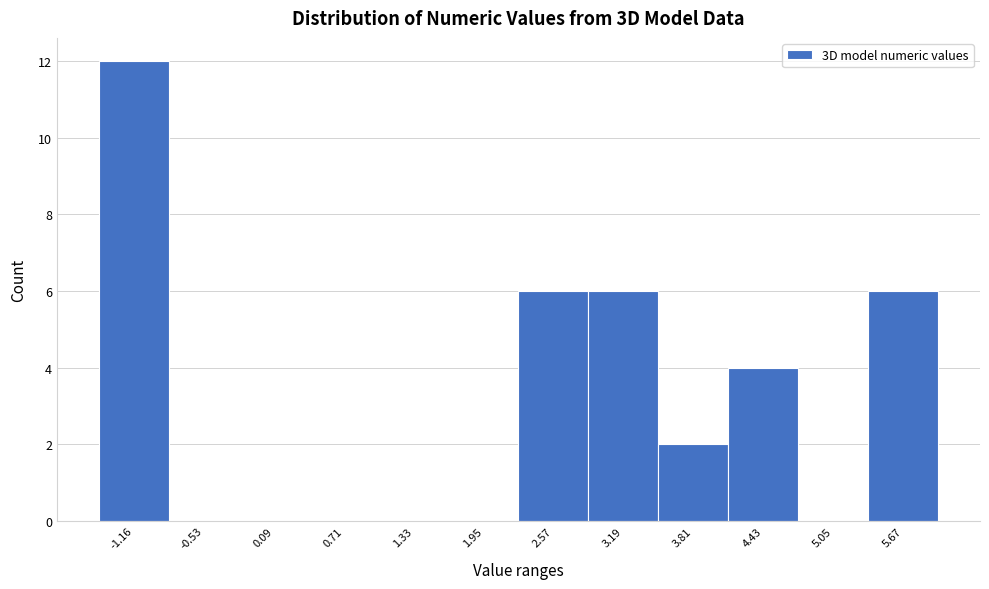

Reading left to right, list all the values displayed in this chart.

-1.16=12	-0.53=0	0.09=0	0.71=0	1.33=0	1.95=0	2.57=6	3.19=6	3.81=2	4.43=4	5.05=0	5.67=6